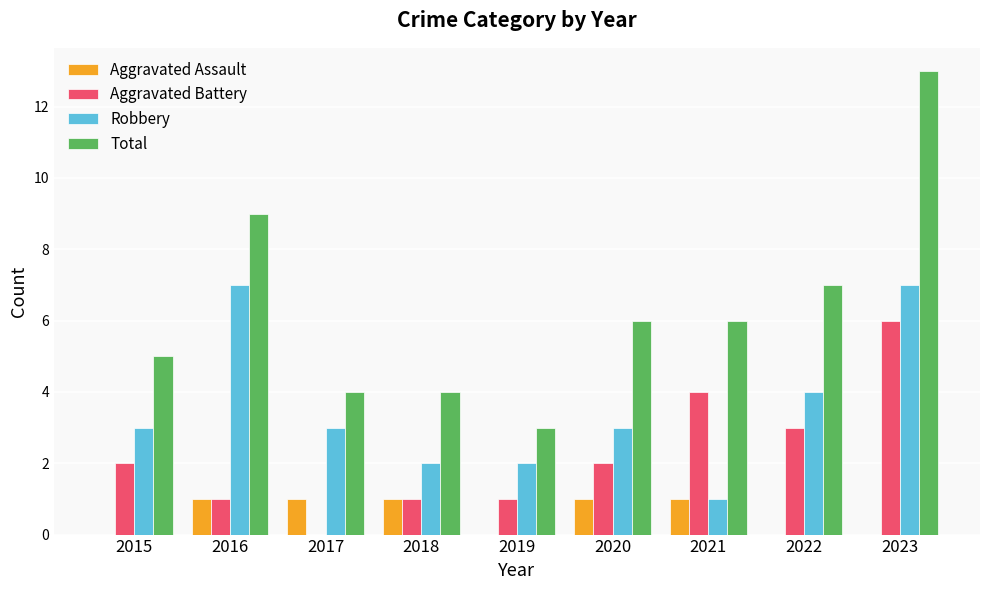

Between 2016 and 2017, which series saw the biggest shift?

Total